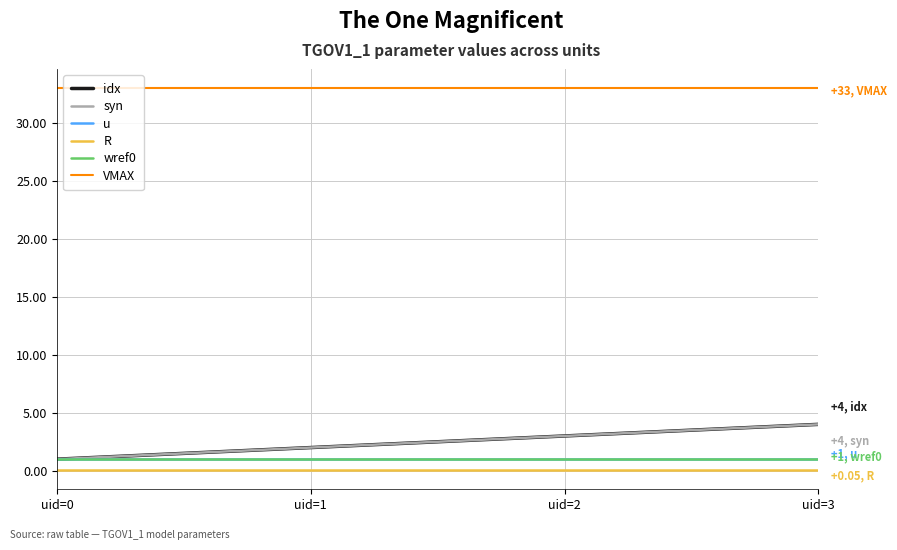

Does the chart display data point markers on the line(s)?

No